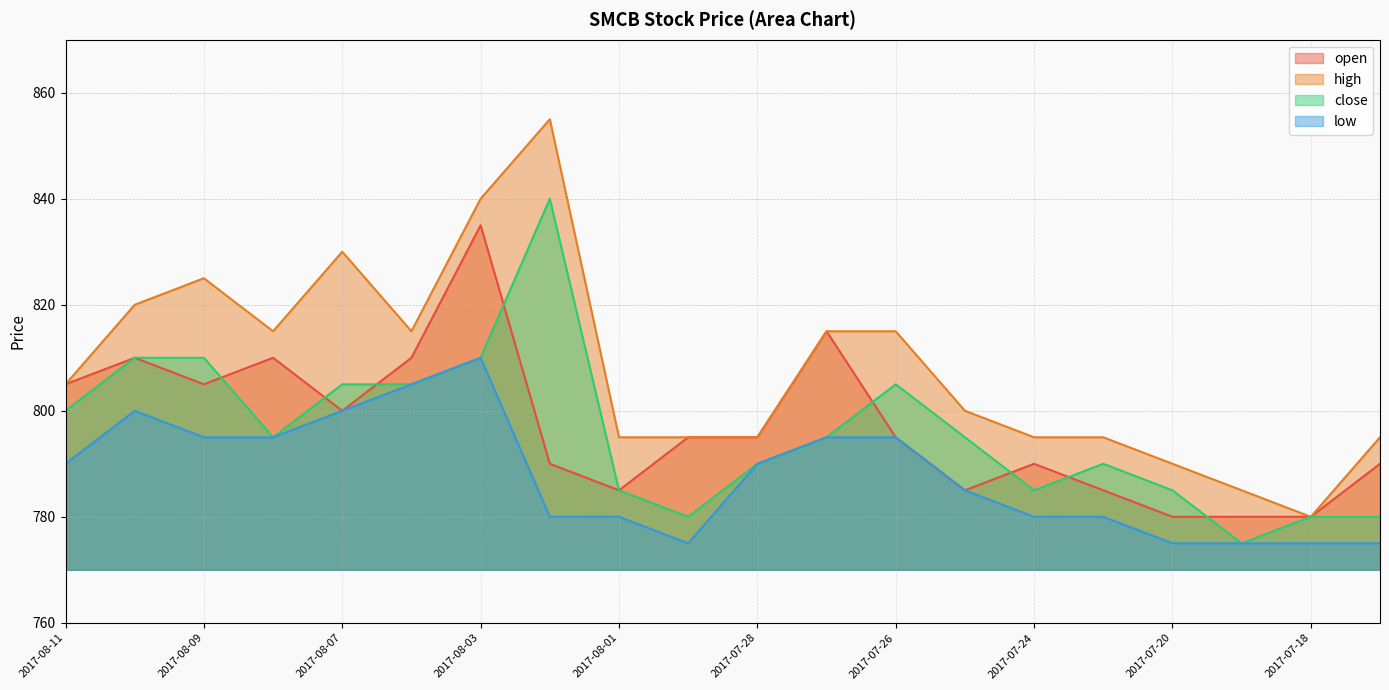

How many interior local valleys does the open series have?

4